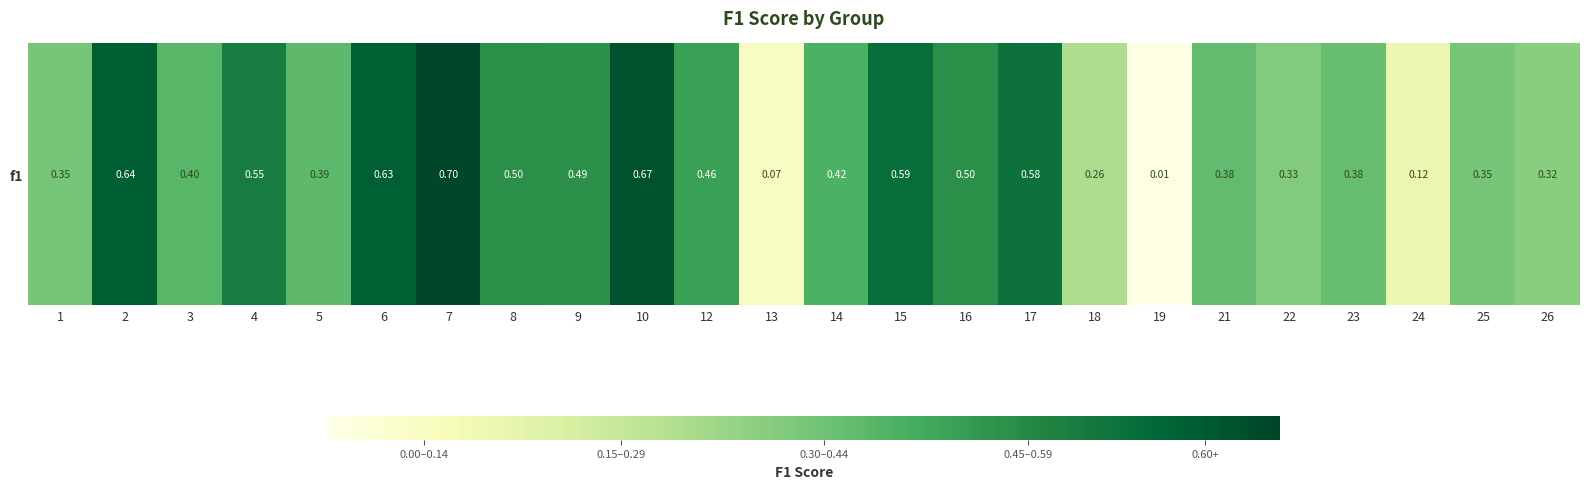

Rank the categories by value from lowest to highest.

19, 13, 24, 18, 26, 22, 1, 25, 23, 21, 5, 3, 14, 12, 9, 8, 16, 4, 17, 15, 6, 2, 10, 7